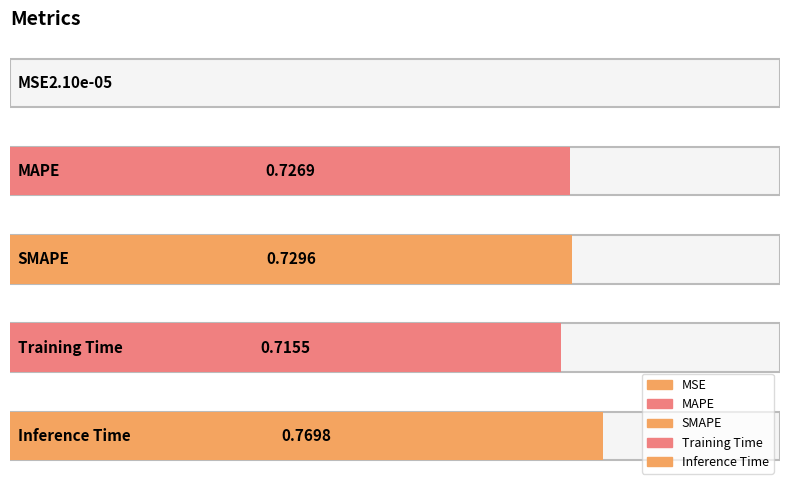

What is the sum of the values at MAPE and MSE?

0.7